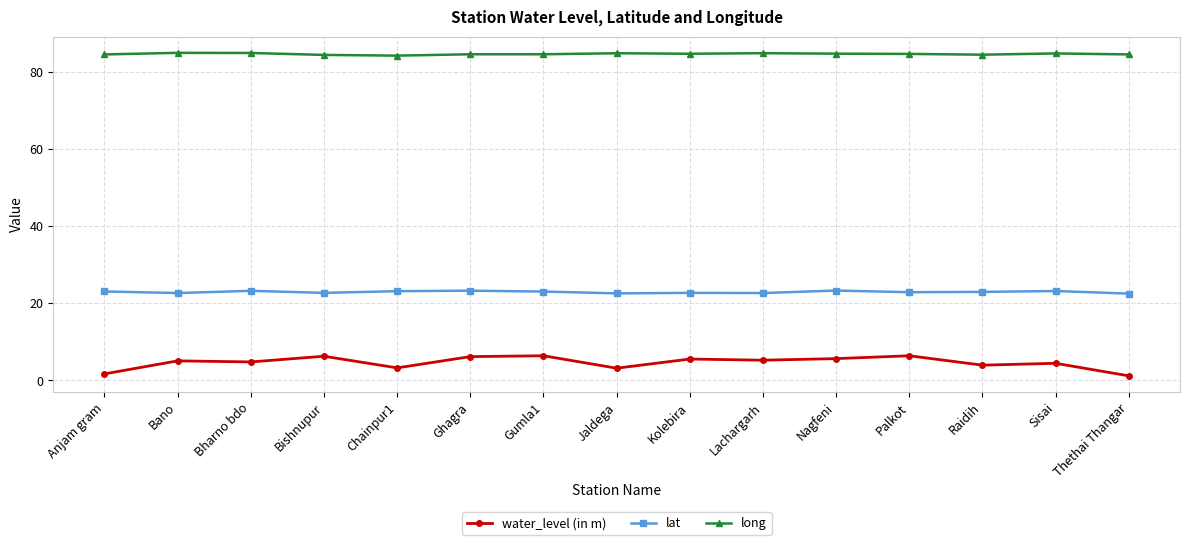

What is the label of the 4th point from the right?

Palkot